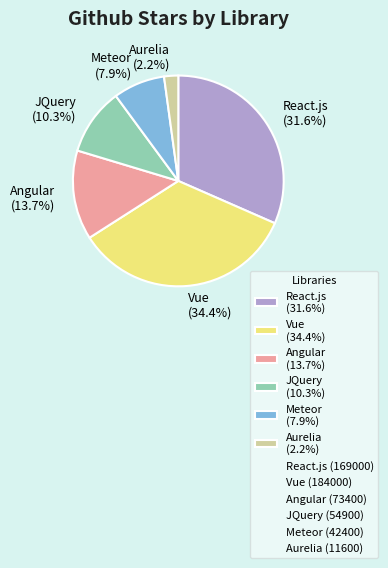

Count the number of slices in the pie.

6